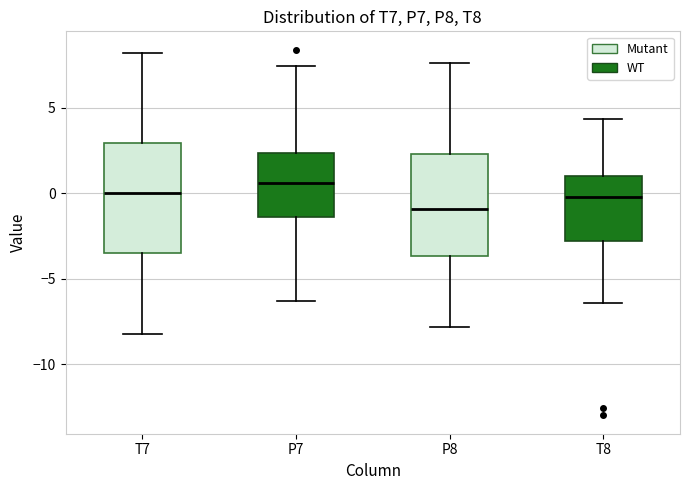

Where does the lower whisker of the box for P8 end on the y-axis? The values are not printed on the chart, so give them approximately, as read against the axis.

-8.0